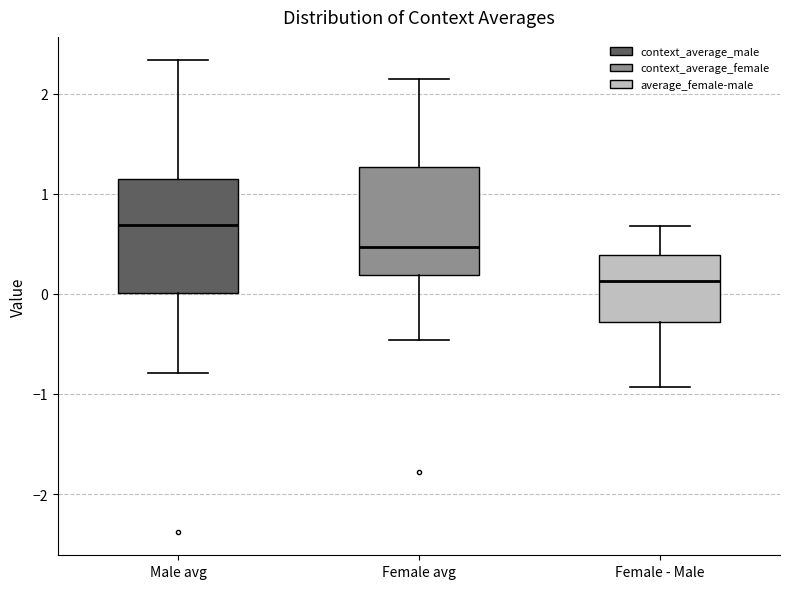

Reading left to right, read every box against the y-axis: the position of its median line, the range the box covers, and the ends of its whiskers. The values are not printed on the chart, so give them approximately, as read against the axis.

Male avg: median 0.7, box 0.0 to 1.1, whiskers -0.8 to 2.3
Female avg: median 0.5, box 0.2 to 1.3, whiskers -0.5 to 2.1
Female - Male: median 0.1, box -0.3 to 0.4, whiskers -0.9 to 0.7